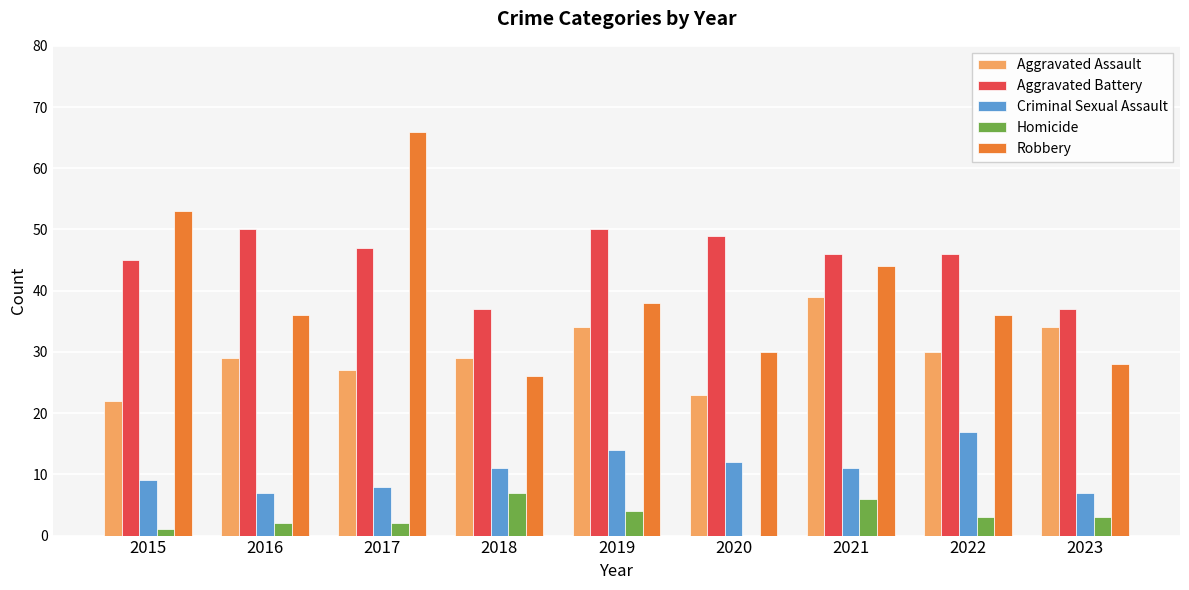

At which label does Robbery first exceed 36?

2015